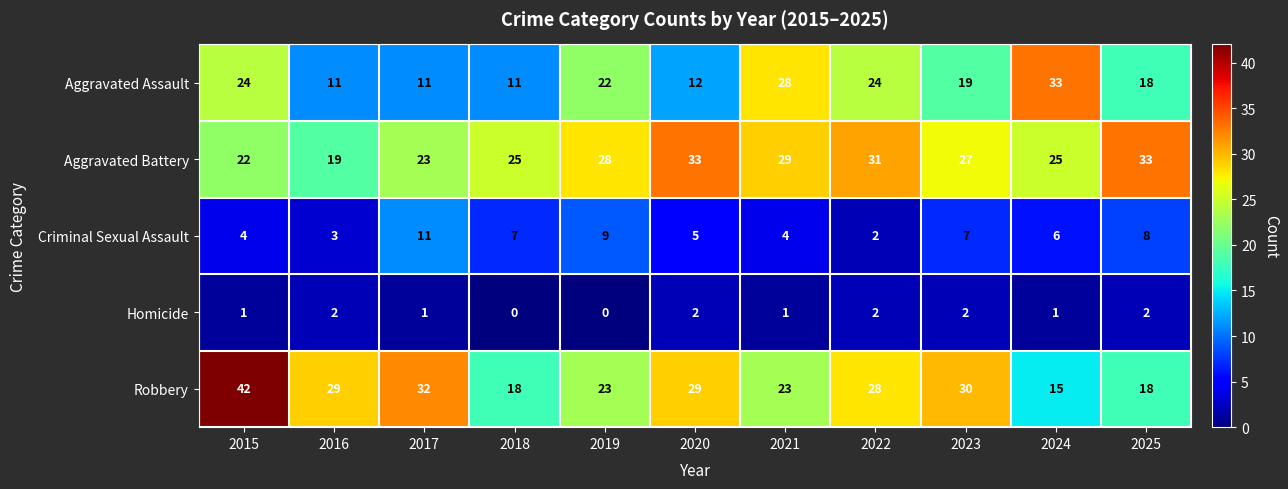

What is the spread (max minus min) of values at 2023?

28